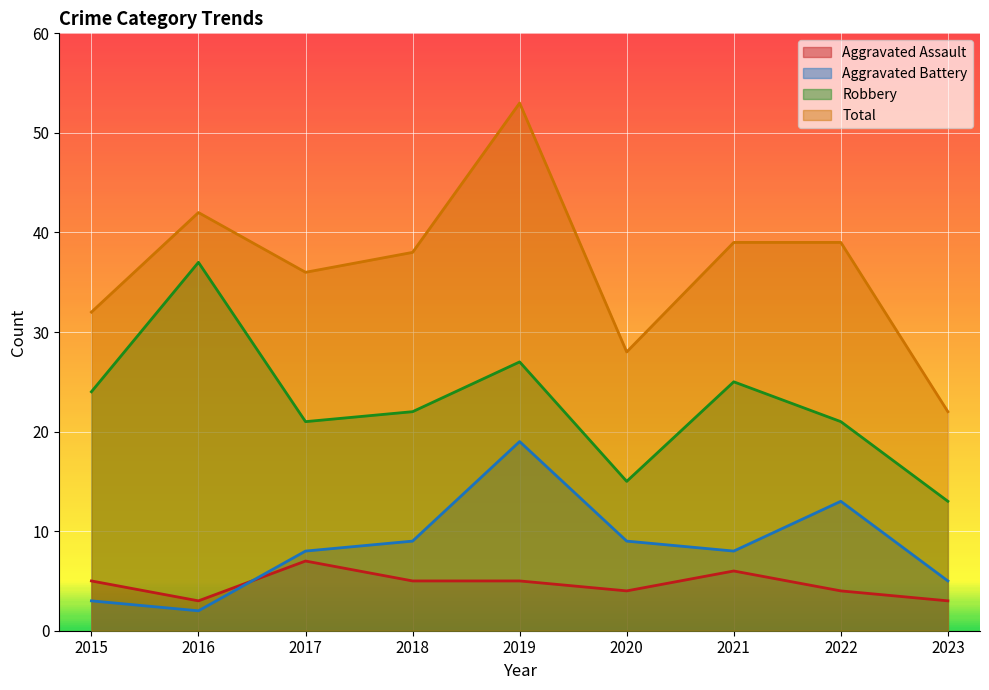

True or false: Aggravated Assault and Robbery cross at least once.

False